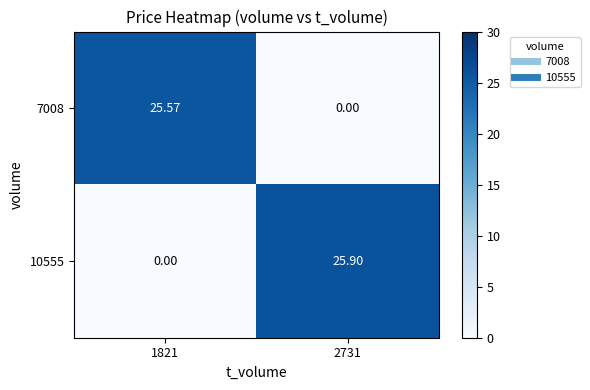

Is the value of 10555 at 2731 greater than the value of 7008 at 1821?

Yes